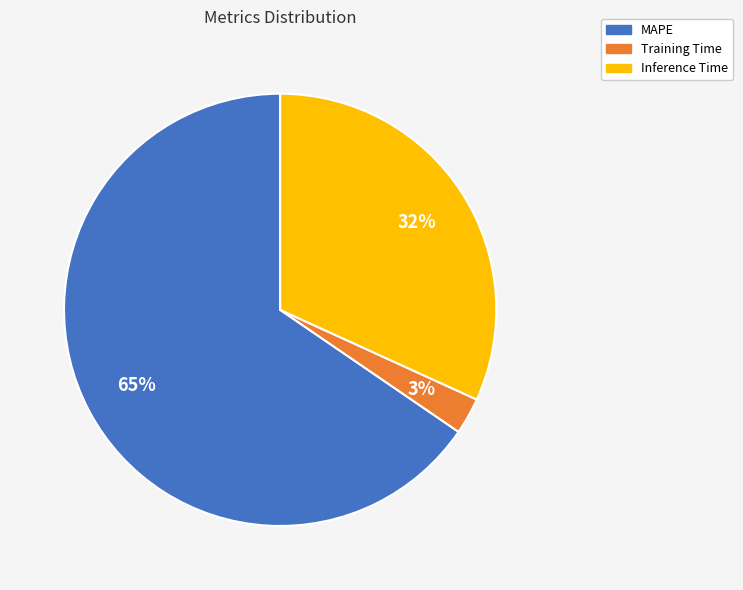

What is the smallest slice in the pie chart?

Training Time